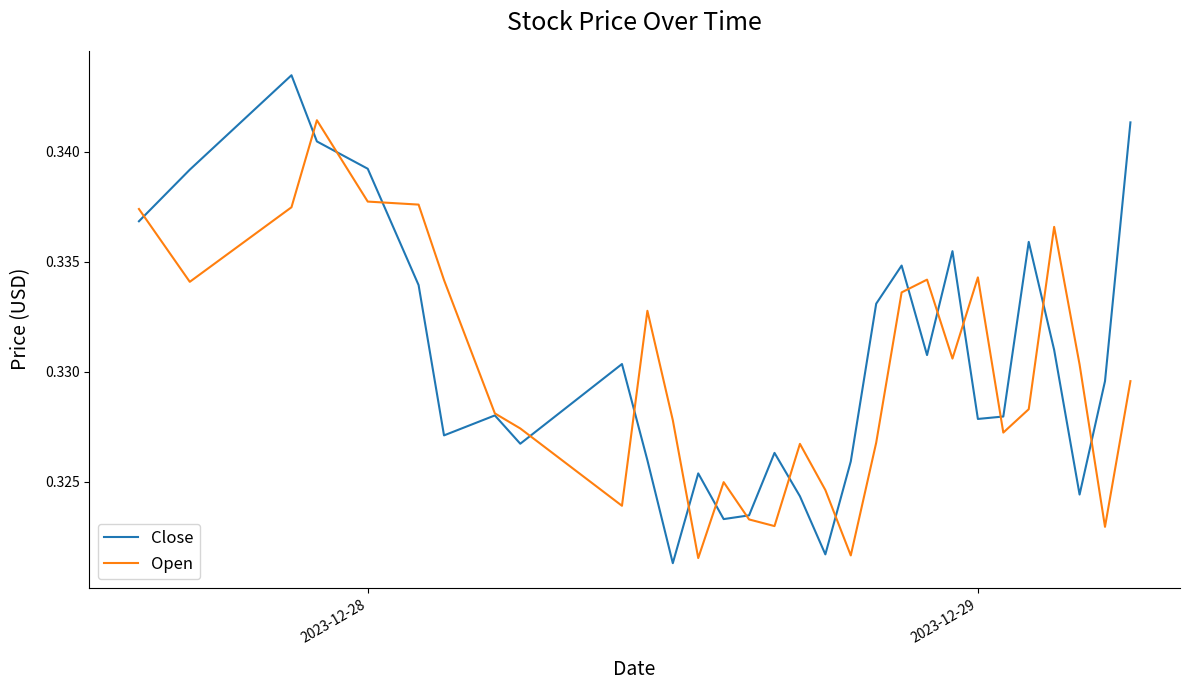

Which series has the largest range (max minus min)?

Close